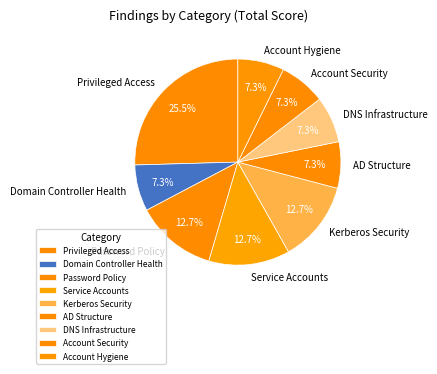

Is there a majority slice in this chart?

No